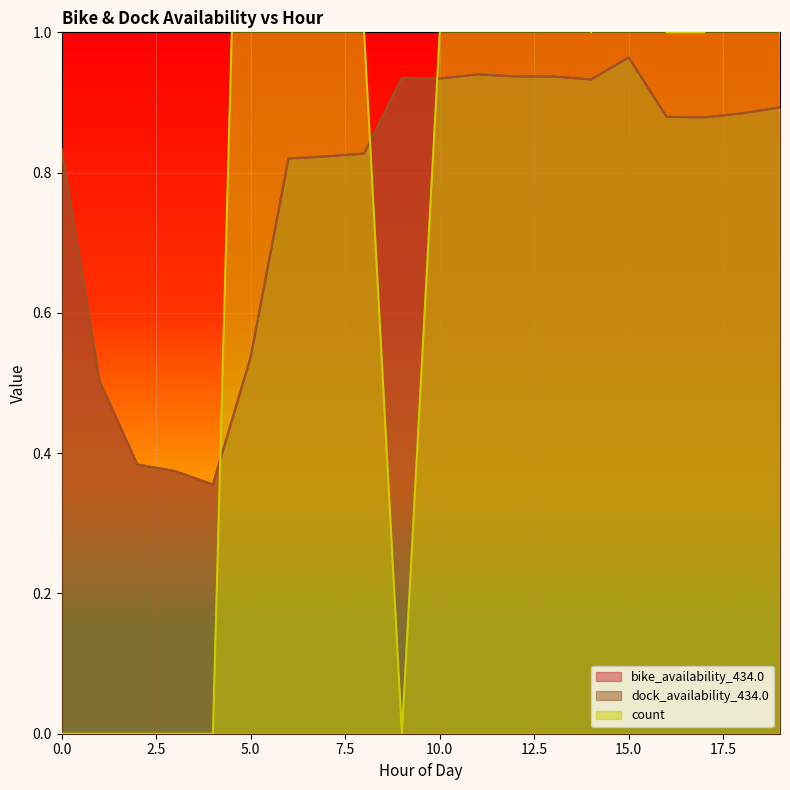

Rank the series at 10 from lowest to highest value.

bike_availability_434.0, dock_availability_434.0, count